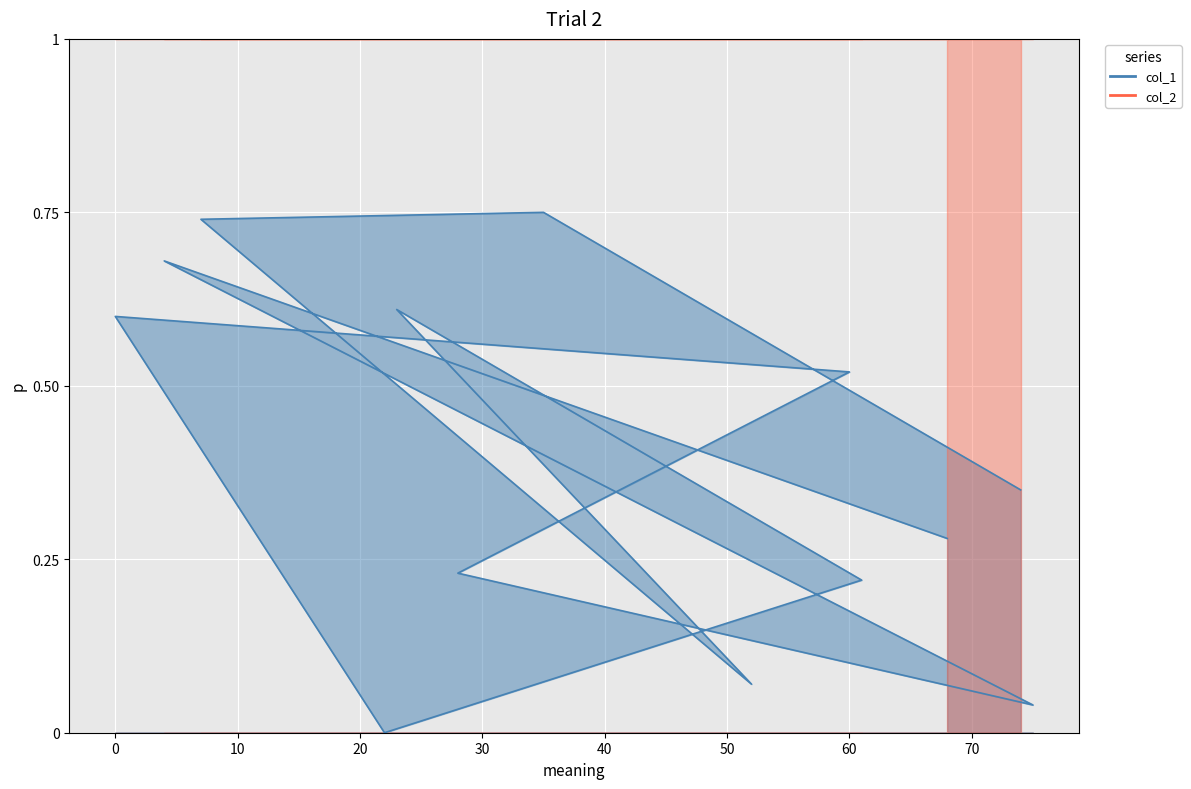

Does the chart display data point markers on the line(s)?

No